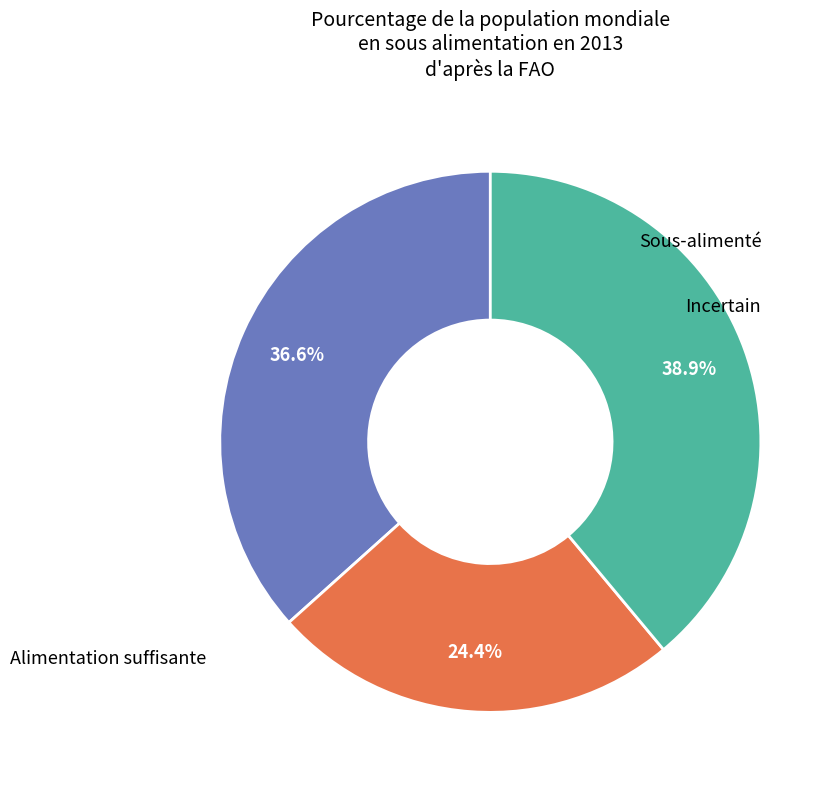

Is there a majority slice in this chart?

No